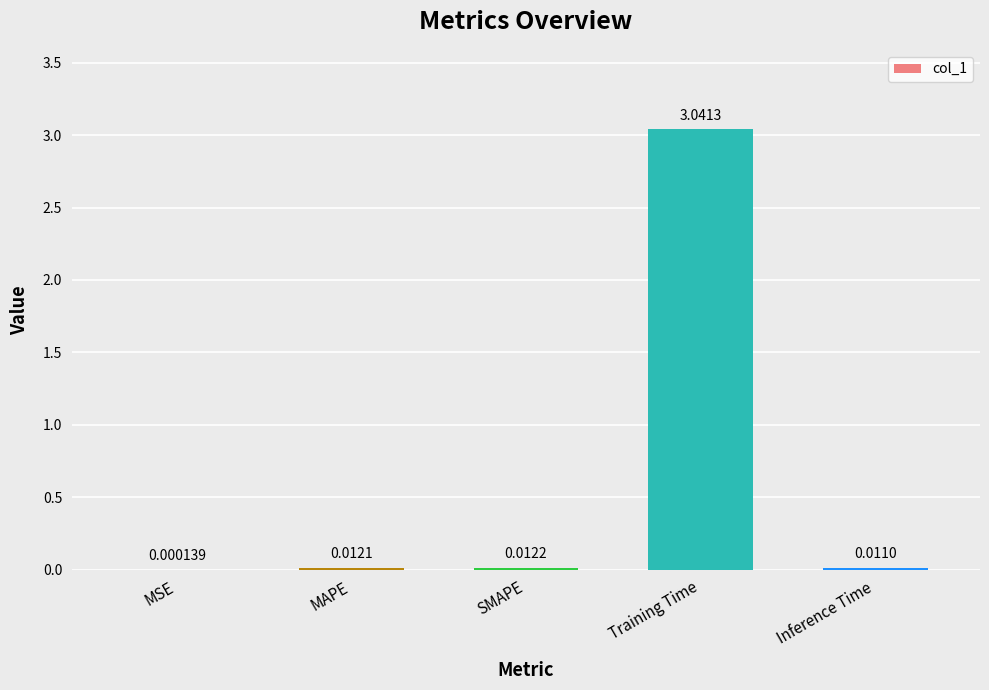

What is the change in value from SMAPE to Training Time?

+3.0